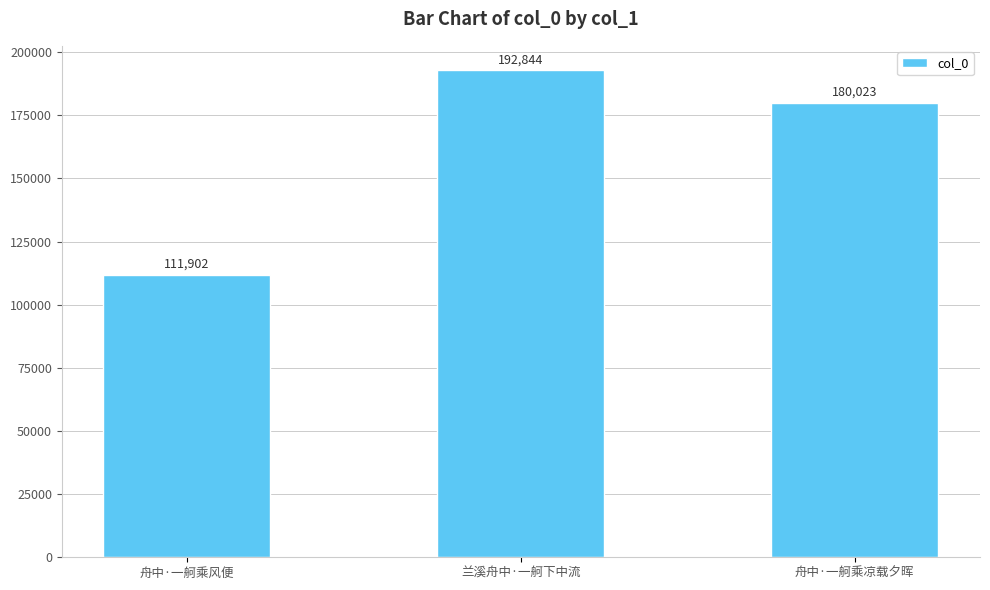

Reading left to right, extract all data points from this chart.

111902	192844	180023